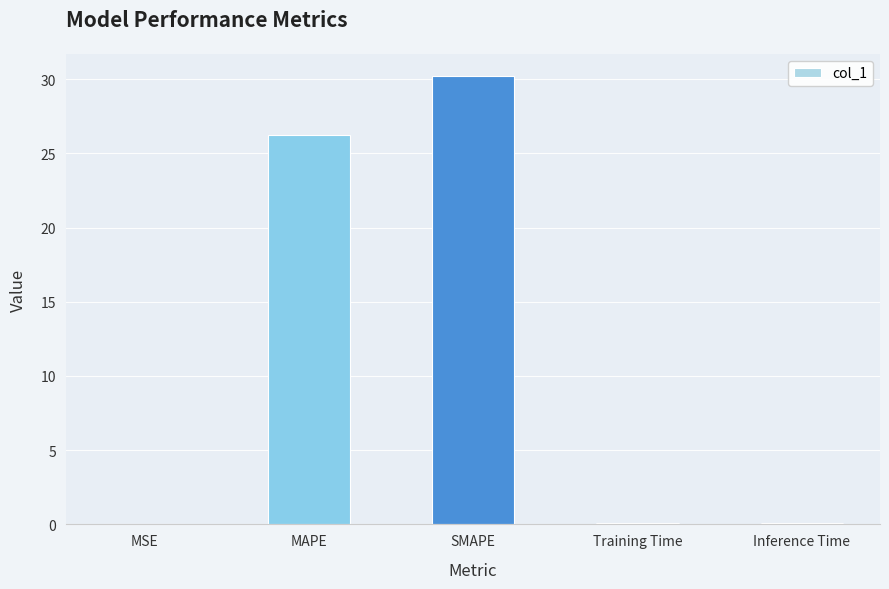

What is the greatest value displayed?

30.2